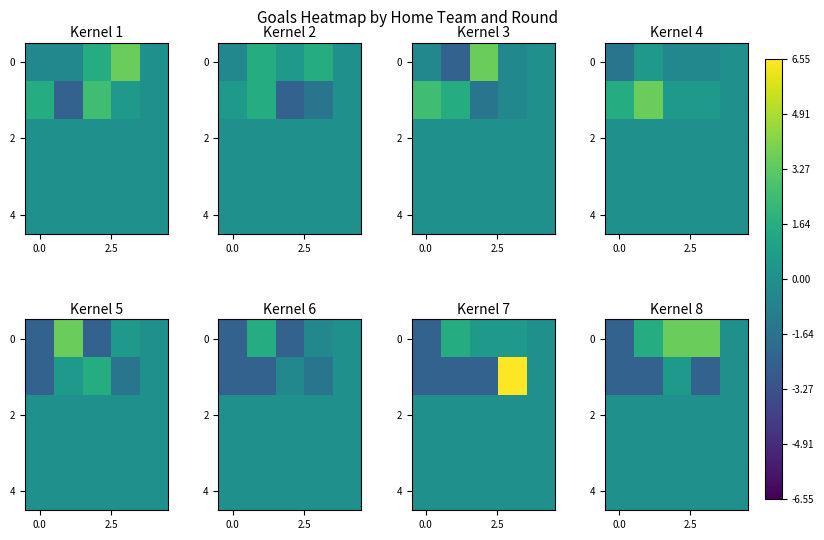

At which category is the sum across all series the highest?

2